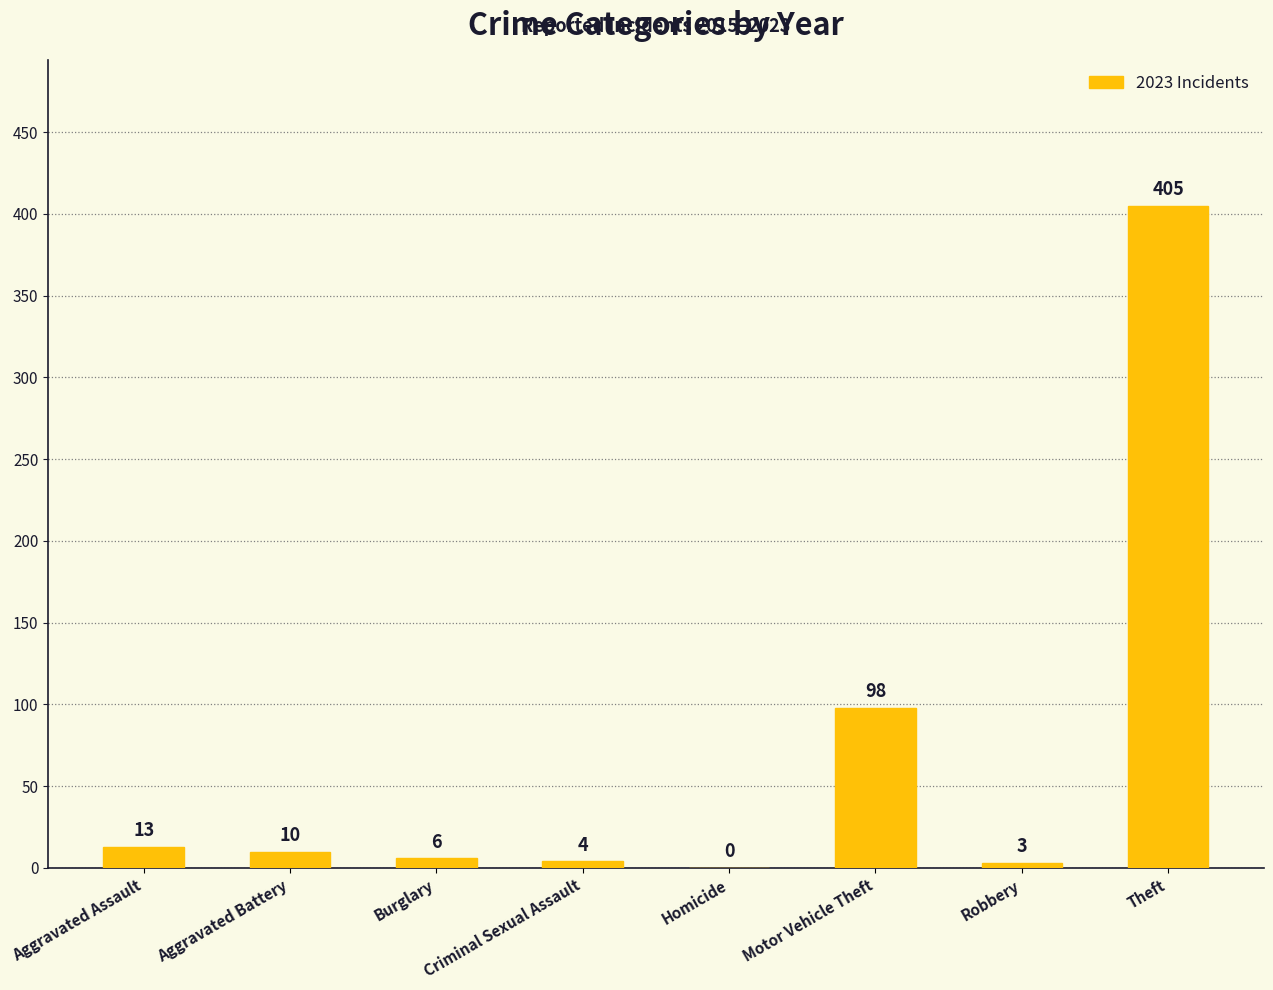

What is the approximate value at Burglary?

6